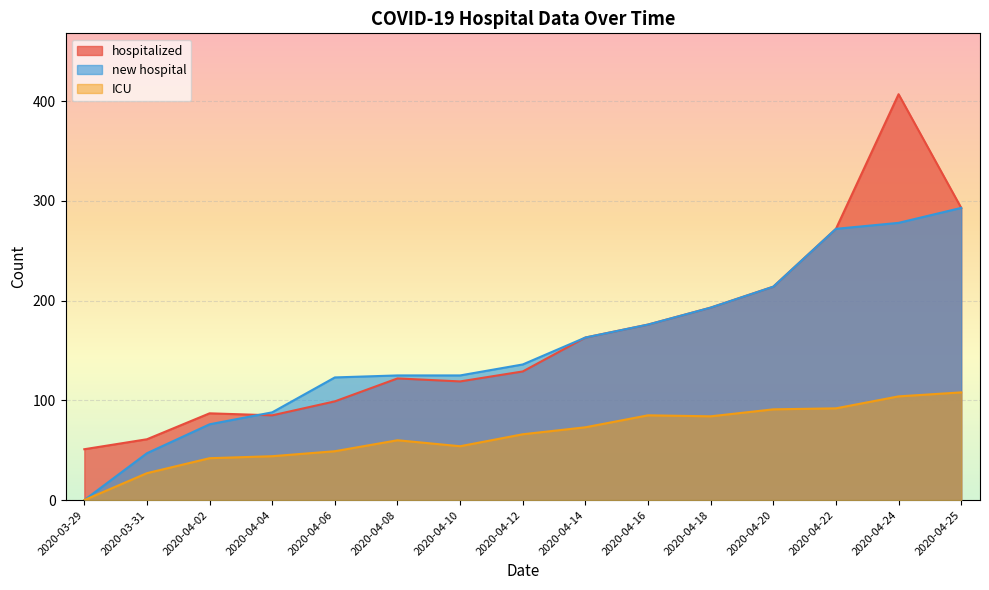

Reading left to right, what are all the values shown in this chart?

hospitalized: 2020-03-29=51	2020-03-31=61	2020-04-02=87	2020-04-04=85	2020-04-06=99	2020-04-08=122	2020-04-10=119	2020-04-12=129	2020-04-14=163	2020-04-16=176	2020-04-18=193	2020-04-20=214	2020-04-22=272	2020-04-24=407	2020-04-25=293
new hospital: 2020-03-29=0	2020-03-31=47	2020-04-02=76	2020-04-04=88	2020-04-06=123	2020-04-08=125	2020-04-10=125	2020-04-12=136	2020-04-14=163	2020-04-16=176	2020-04-18=193	2020-04-20=214	2020-04-22=272	2020-04-24=278	2020-04-25=293
ICU: 2020-03-29=0	2020-03-31=27	2020-04-02=42	2020-04-04=44	2020-04-06=49	2020-04-08=60	2020-04-10=54	2020-04-12=66	2020-04-14=73	2020-04-16=85	2020-04-18=84	2020-04-20=91	2020-04-22=92	2020-04-24=104	2020-04-25=108